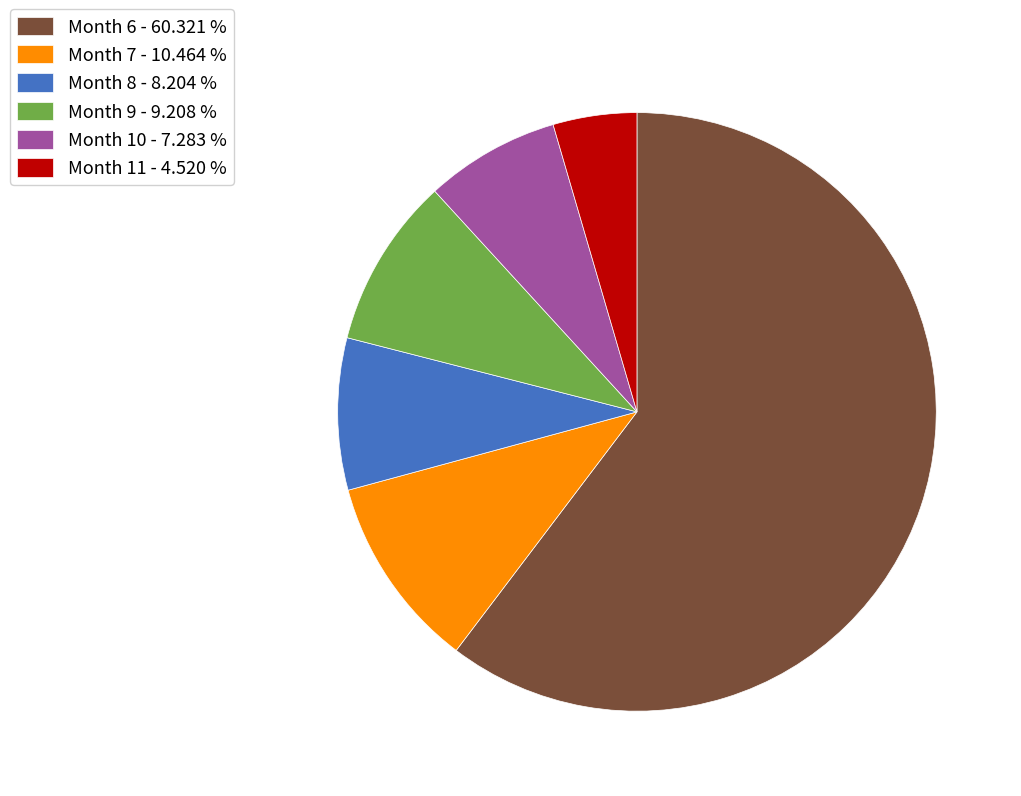

Count the number of slices in the pie.

6